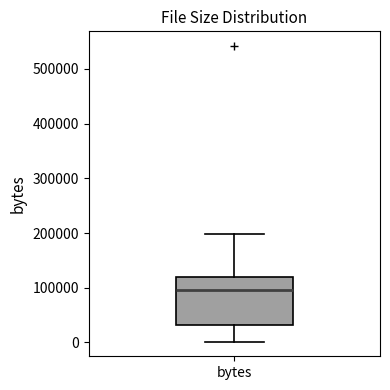

Where does the median line of the box for bytes sit on the y-axis? The values are not printed on the chart, so give them approximately, as read against the axis.

100000